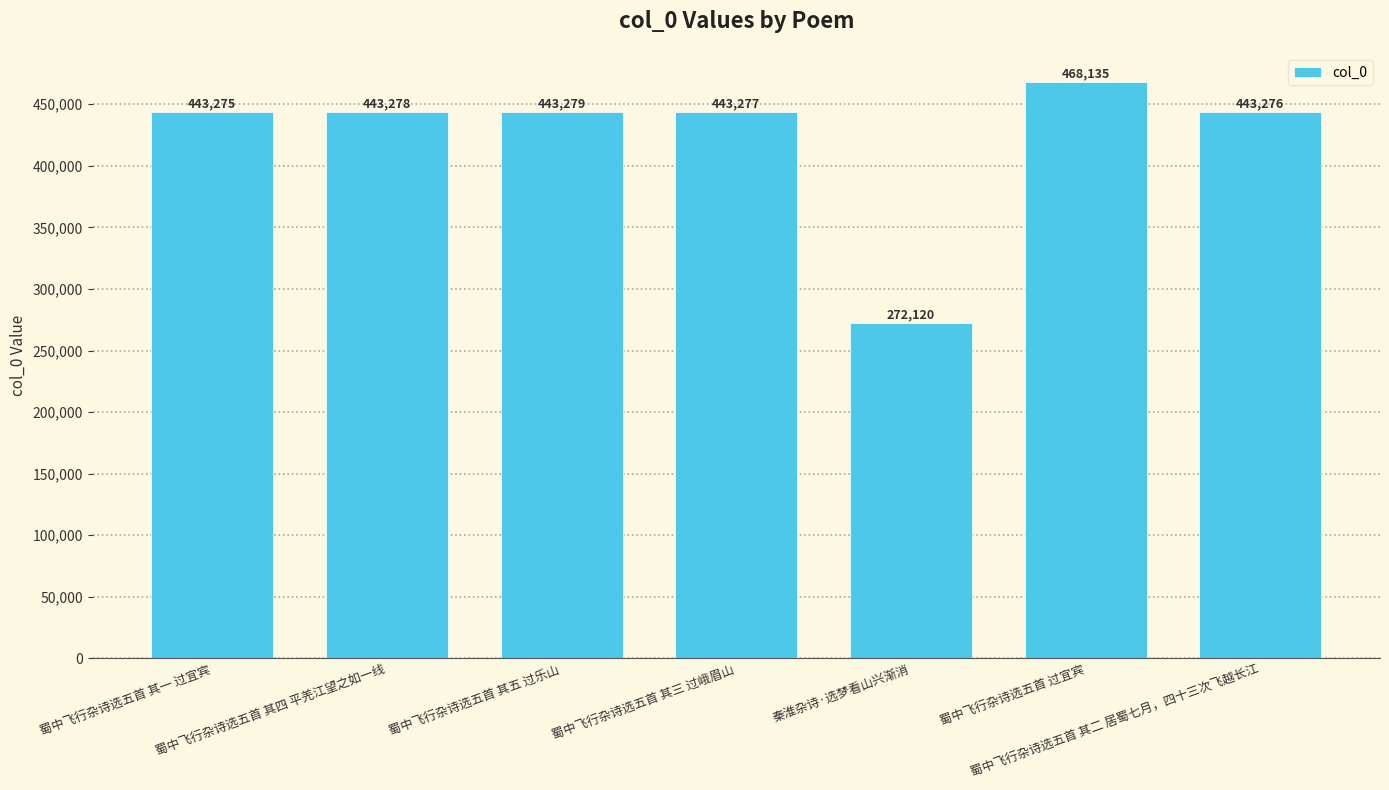

What is the average value?

422377